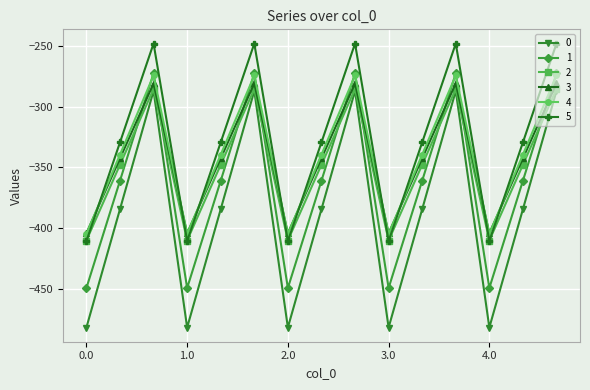

What is the maximum value shown in the chart?

-248.1